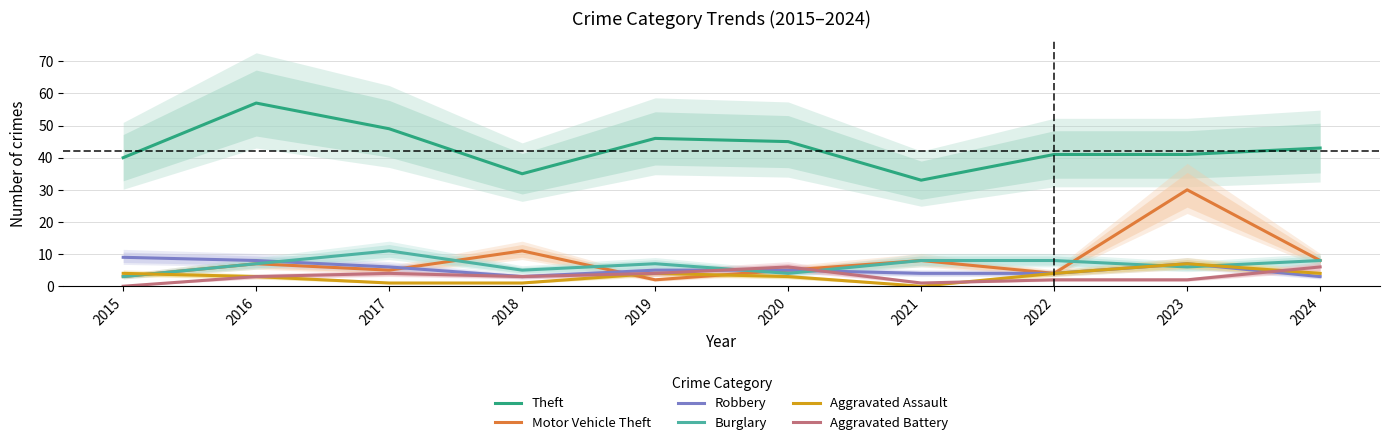

Reading left to right, list all the values displayed in this chart.

Theft: 40	57	49	35	46	45	33	41	41	43
Motor Vehicle Theft: 3	7	5	11	2	5	8	4	30	8
Robbery: 9	8	6	3	5	5	4	4	7	3
Burglary: 3	7	11	5	7	4	8	8	6	8
Aggravated Assault: 4	3	1	1	4	3	0	4	7	4
Aggravated Battery: 0	3	4	3	4	6	1	2	2	6